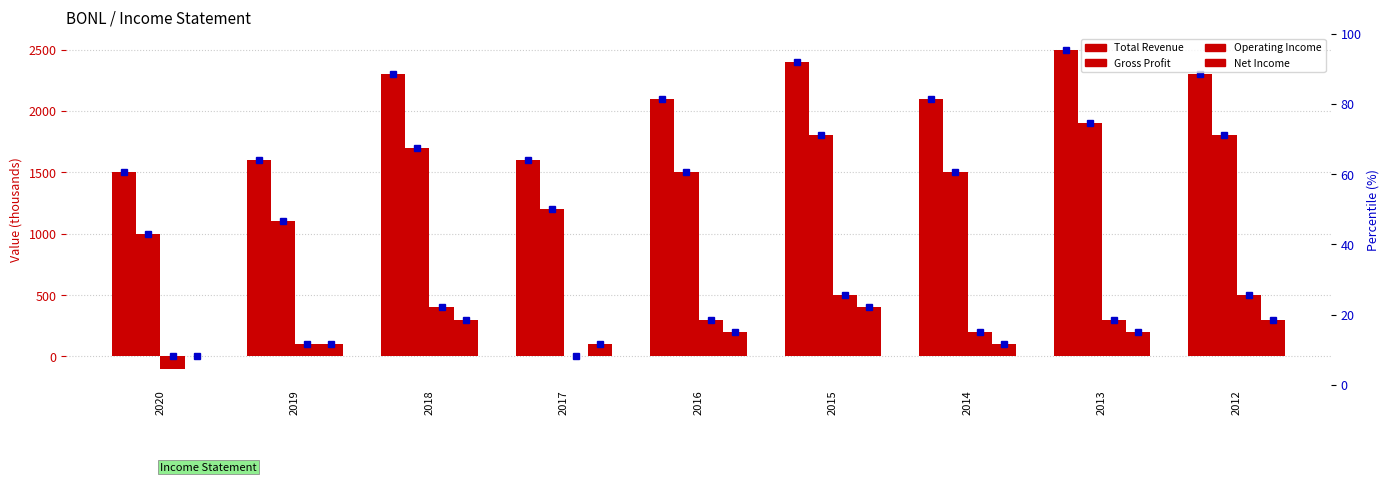

Which series has the widest spread of values?

Total Revenue